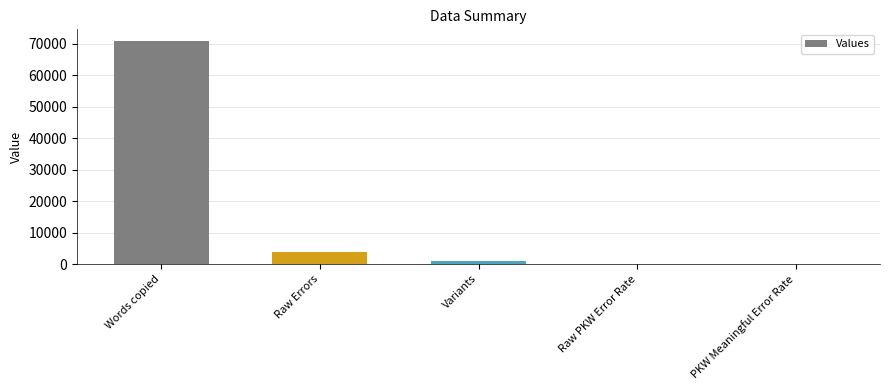

What is the sum of all values?

76119.8